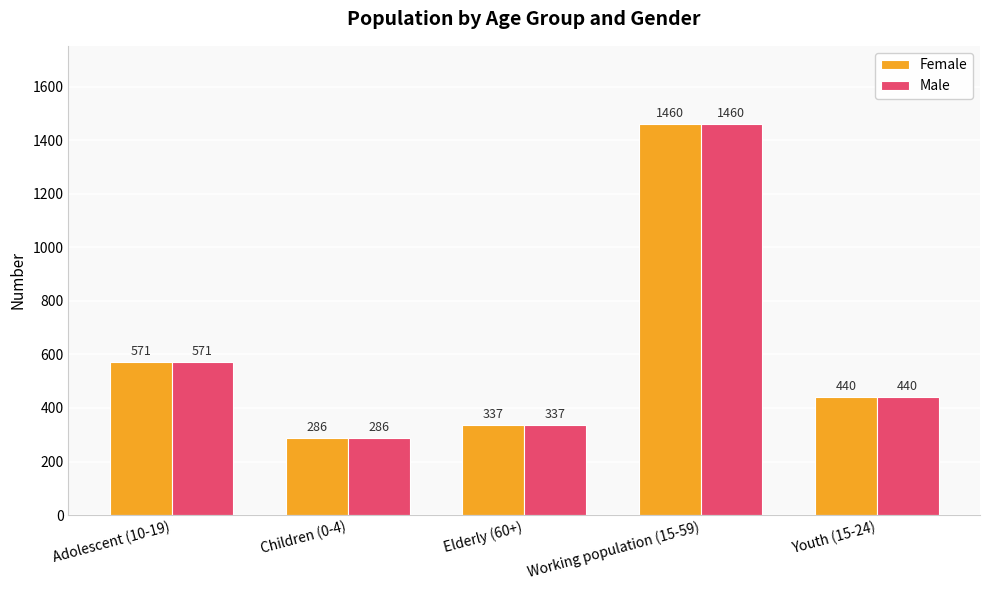

The value of Female at Children (0-4) is 415. True or false?

False